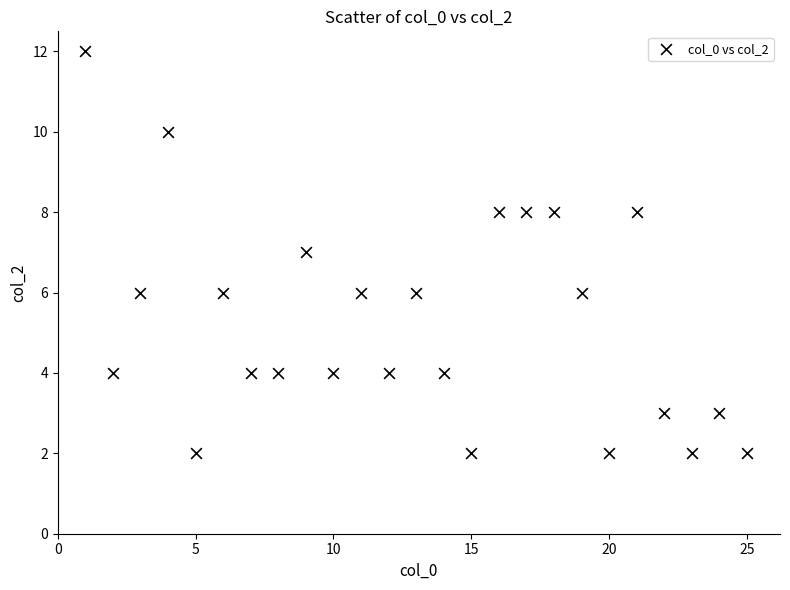

What is the range of Y values (max minus min)?

10